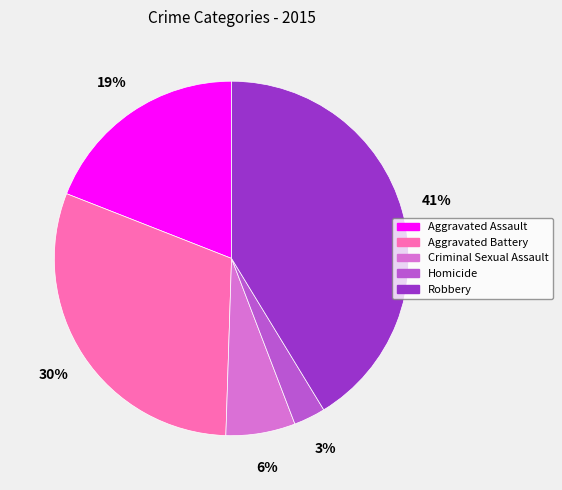

To the nearest percent, what percentage of the pie is Aggravated Battery?

30%